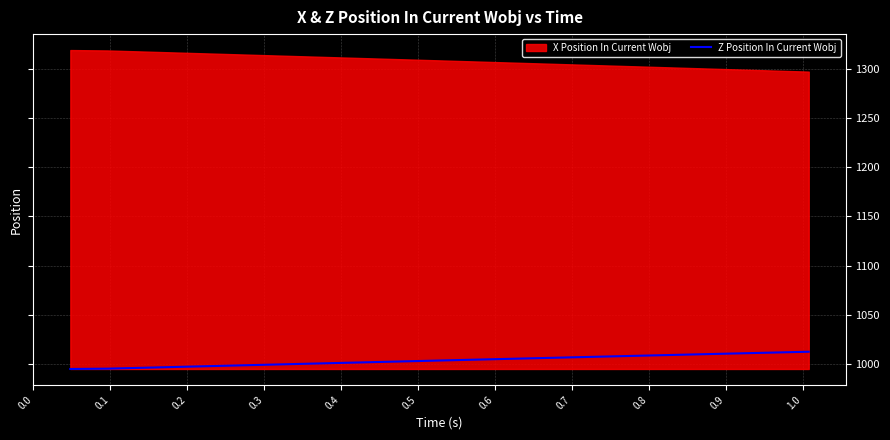

What is the minimum value shown in the chart?

994.8